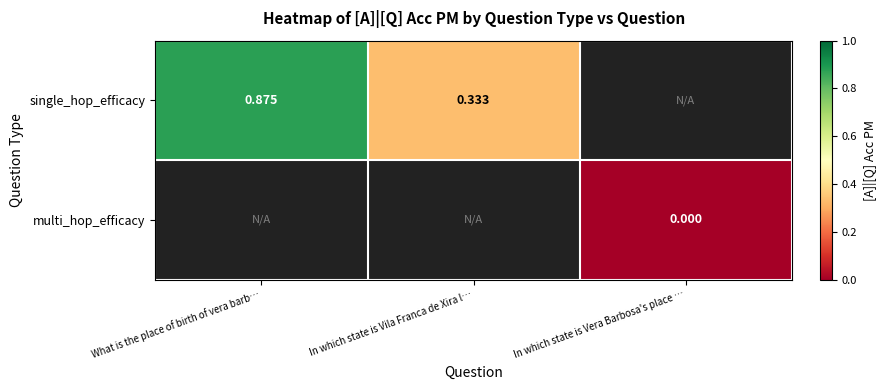

What is the lowest value of the single_hop_efficacy series?

0.3